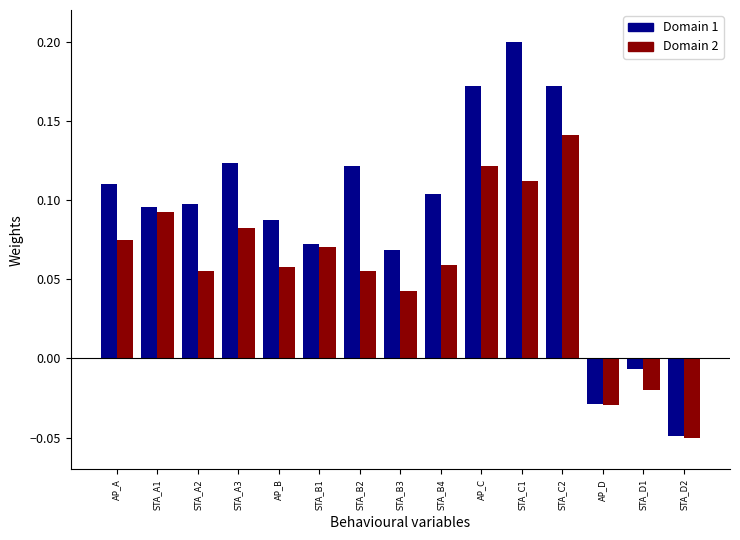

True or false: Domain 1 has a value of 0.1 at STA_C1.

False